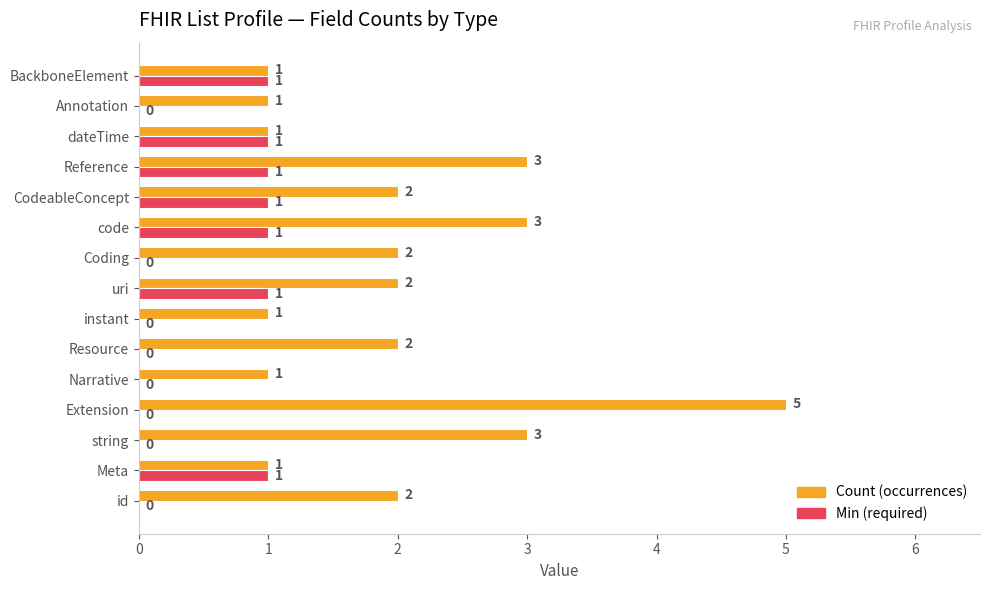

What is the total value across all series at Extension?

5